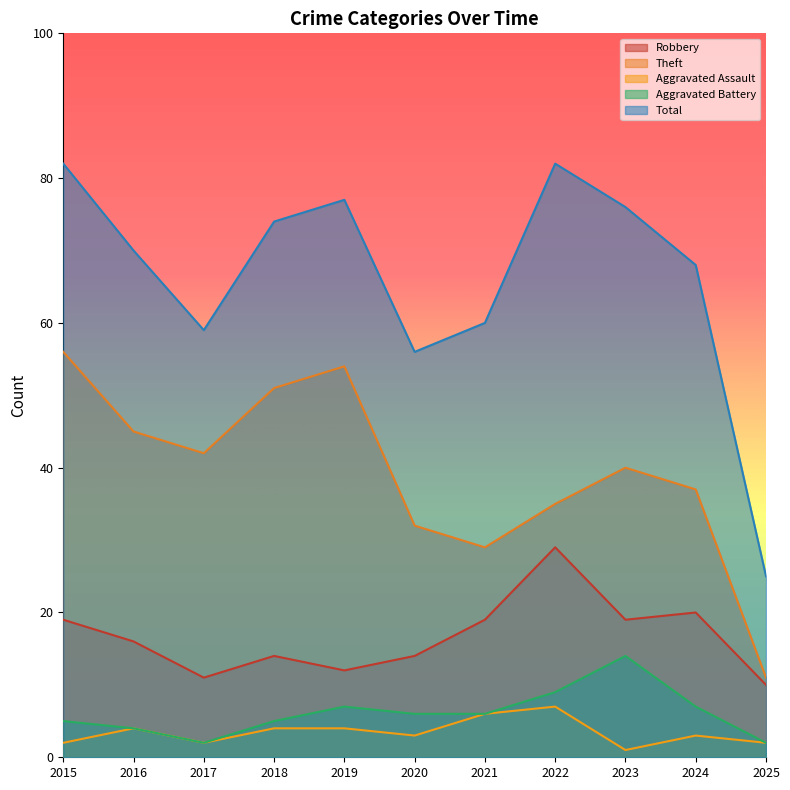

What is the minimum value for Aggravated Assault?

1